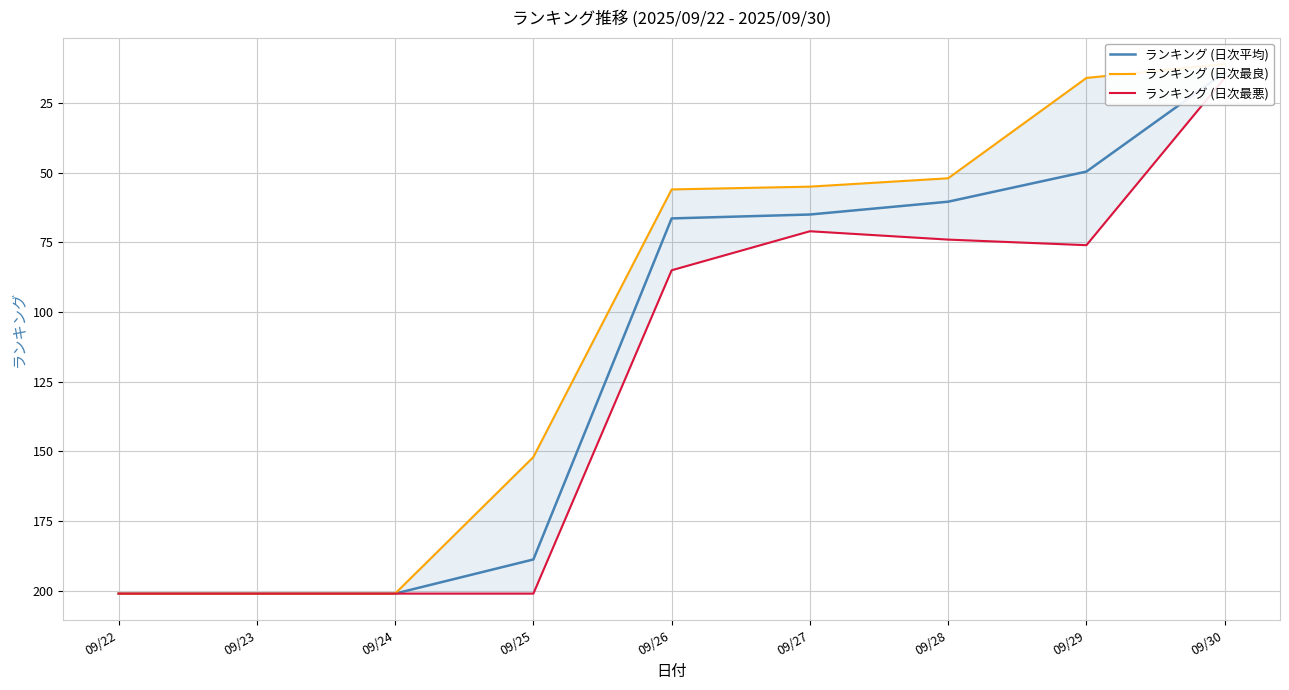

Between 09/22 and 09/24, which series saw the biggest shift?

ランキング (日次平均)